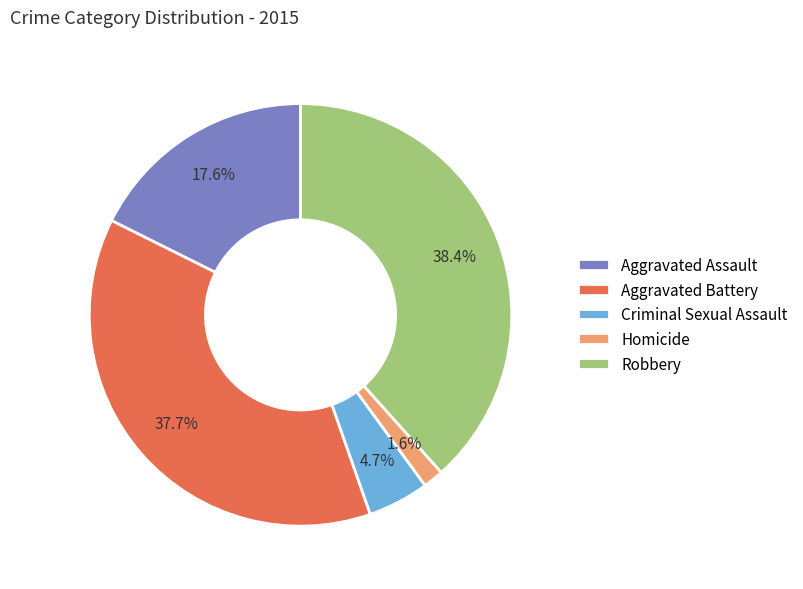

Which slice is the largest?

Robbery